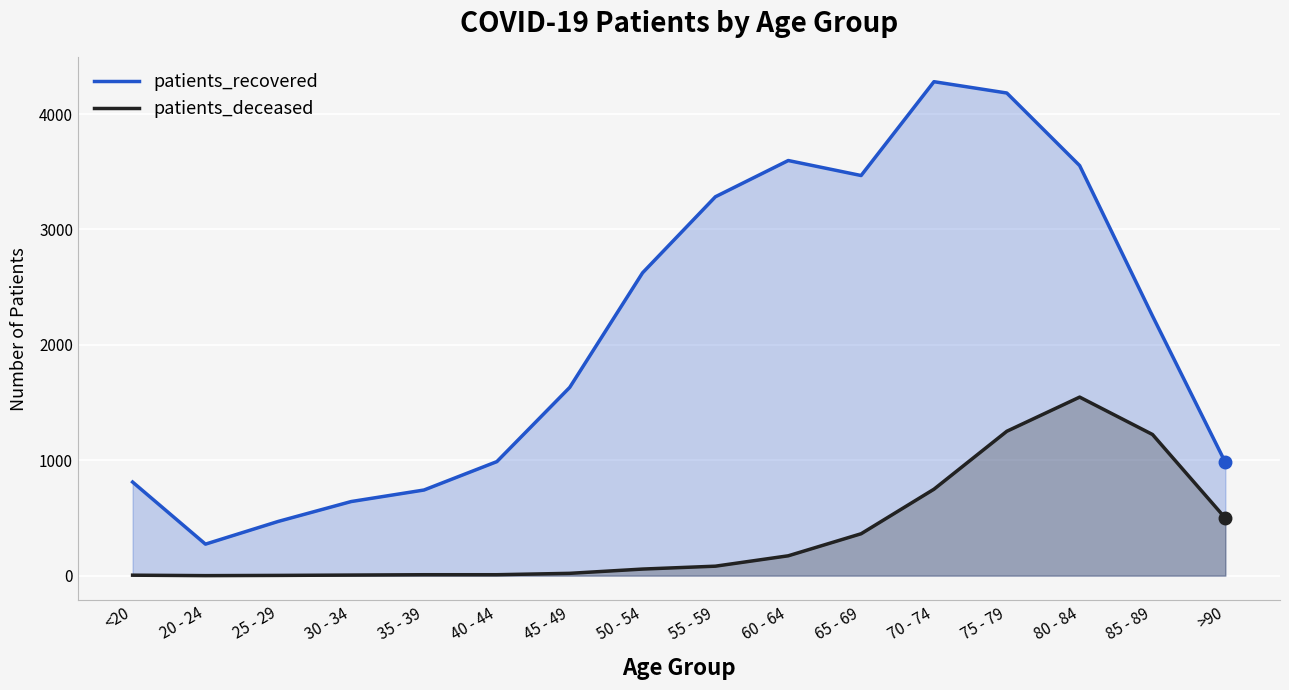

Which label corresponds to the smallest value in the chart?

20 - 24